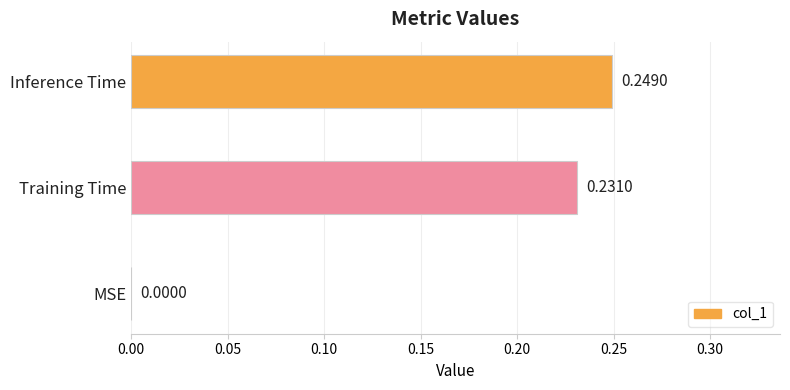

At which label is the value closest to 0?

MSE